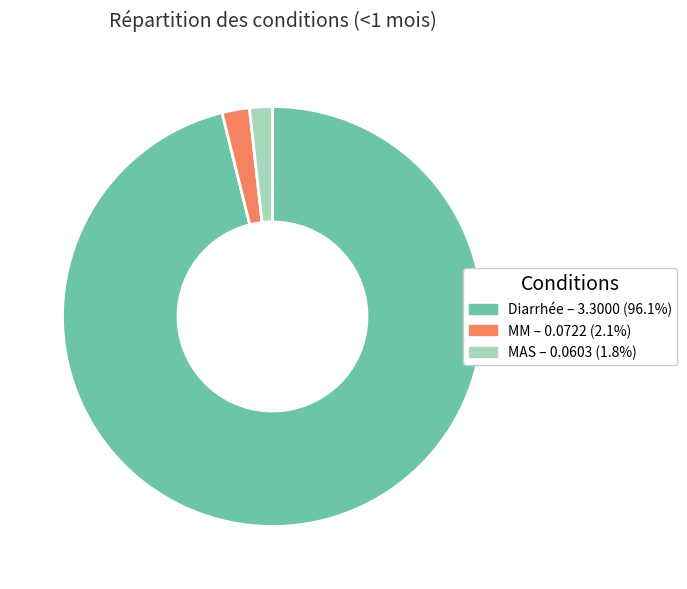

Count the number of slices in the pie.

3